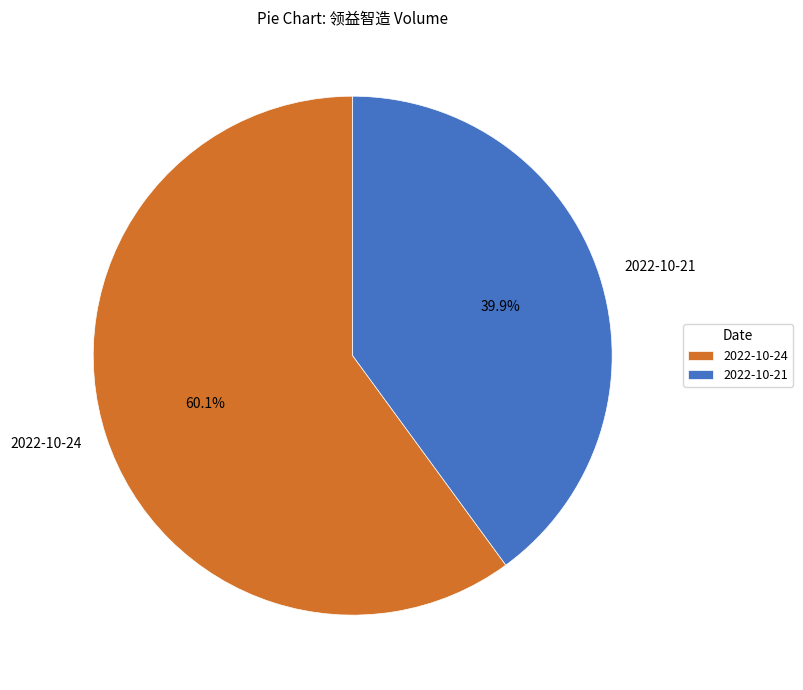

Approximately how many times larger is the value at 2022-10-24 compared to 2022-10-21?

1.5